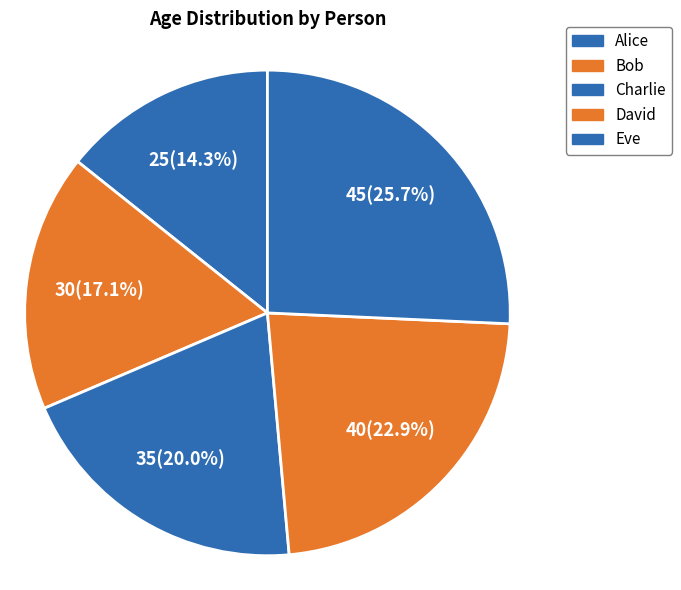

To the nearest percent, what is the difference between the Charlie and Bob slice percentages?

3%